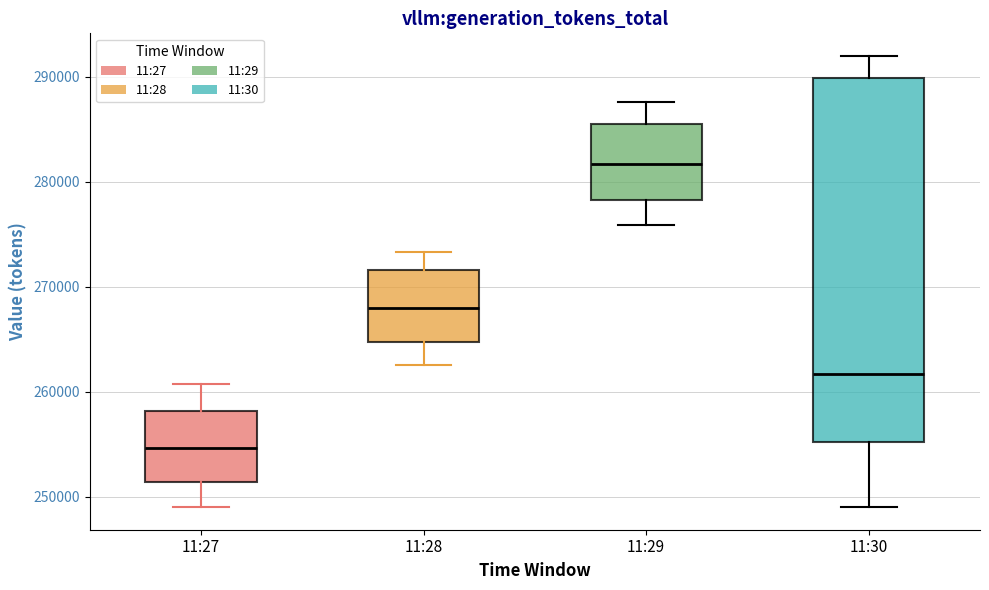

Reading left to right, read every box against the y-axis: the position of its median line, the range the box covers, and the ends of its whiskers. The values are not printed on the chart, so give them approximately, as read against the axis.

11:27: median 255000, box 251000 to 258000, whiskers 249000 to 261000
11:28: median 268000, box 265000 to 272000, whiskers 263000 to 273000
11:29: median 282000, box 278000 to 286000, whiskers 276000 to 288000
11:30: median 262000, box 255000 to 290000, whiskers 249000 to 292000